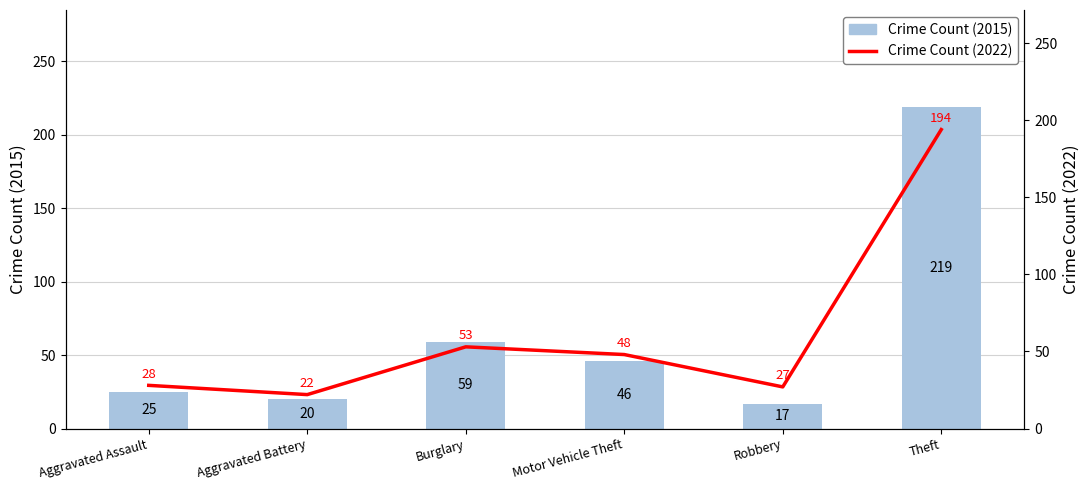

What is the label of the 6th bar from the right?

Aggravated Assault